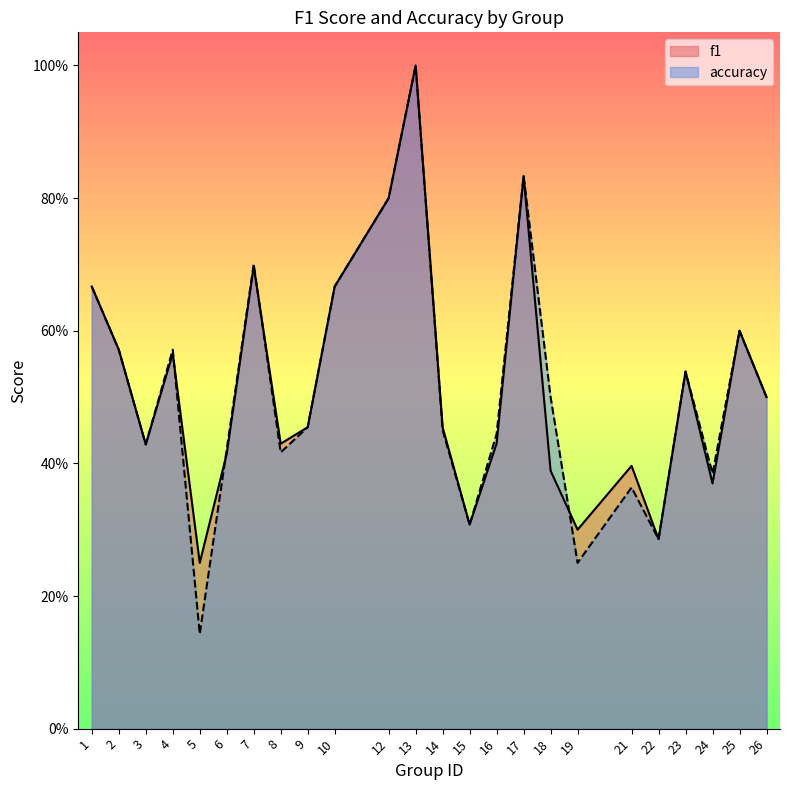

What are all the series names shown in the legend?

f1, accuracy